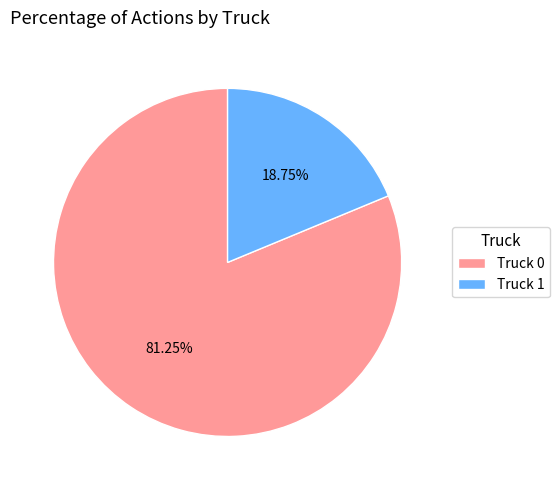

Is Truck 1 the majority of the pie?

No